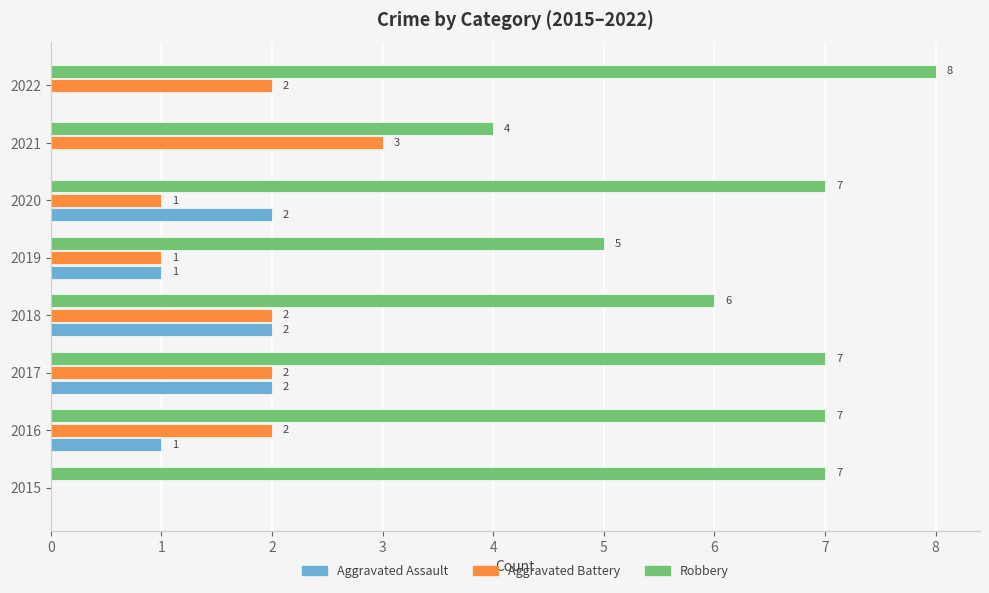

How many Aggravated Battery values are between 1 and 2?

6